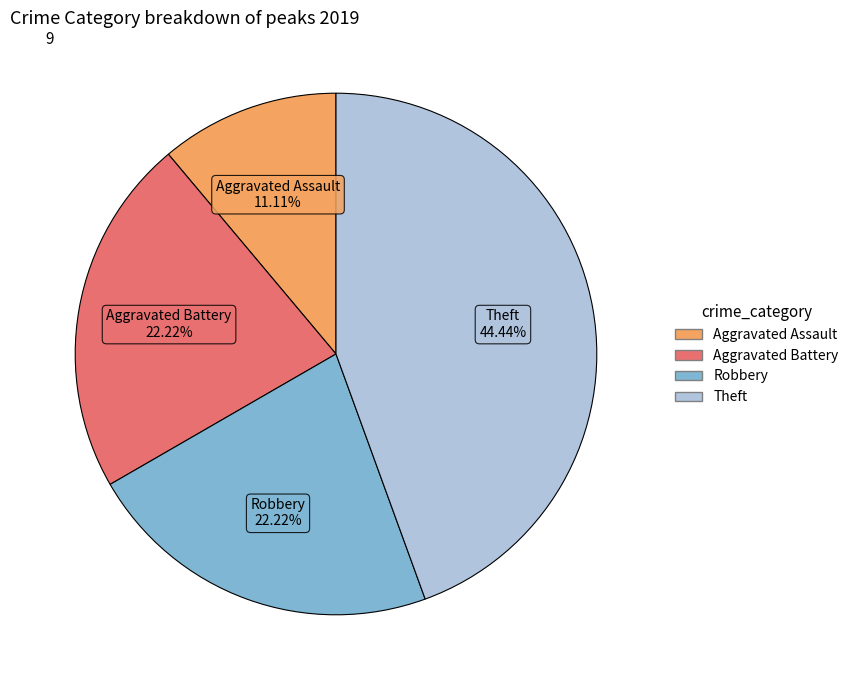

What is the total percentage of Aggravated Assault and Theft?

55.6%